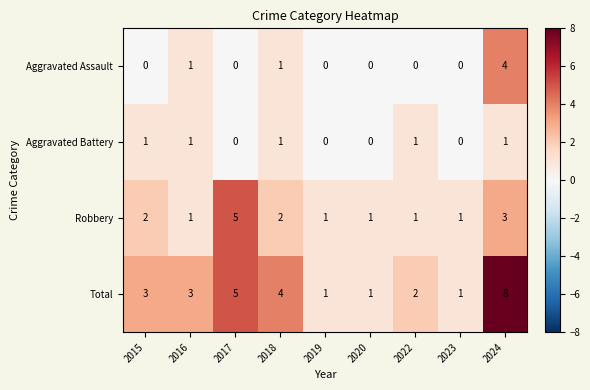

Which series has the widest spread of values?

Total